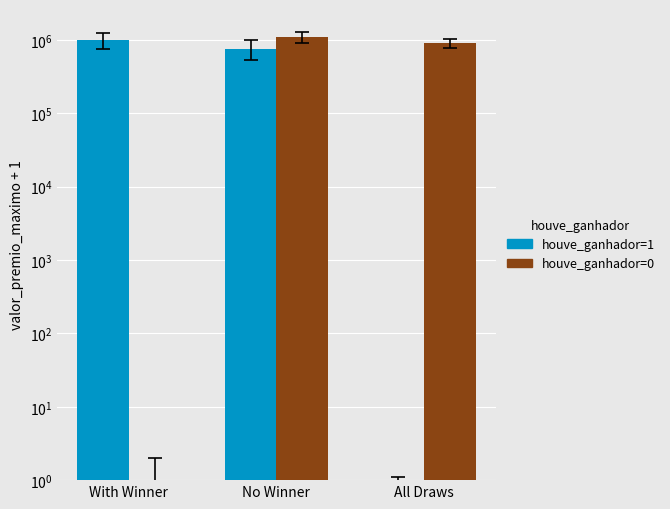

Which series has the widest spread of values?

houve_ganhador=0